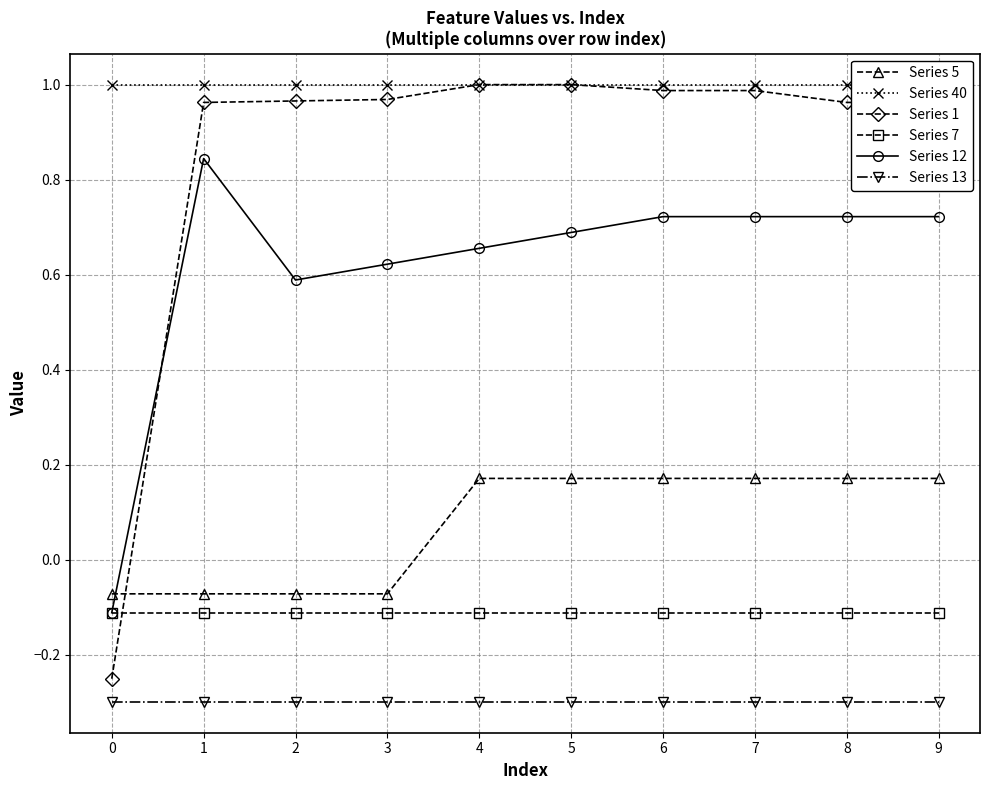

What is the spread (max minus min) of values at 6?

1.3